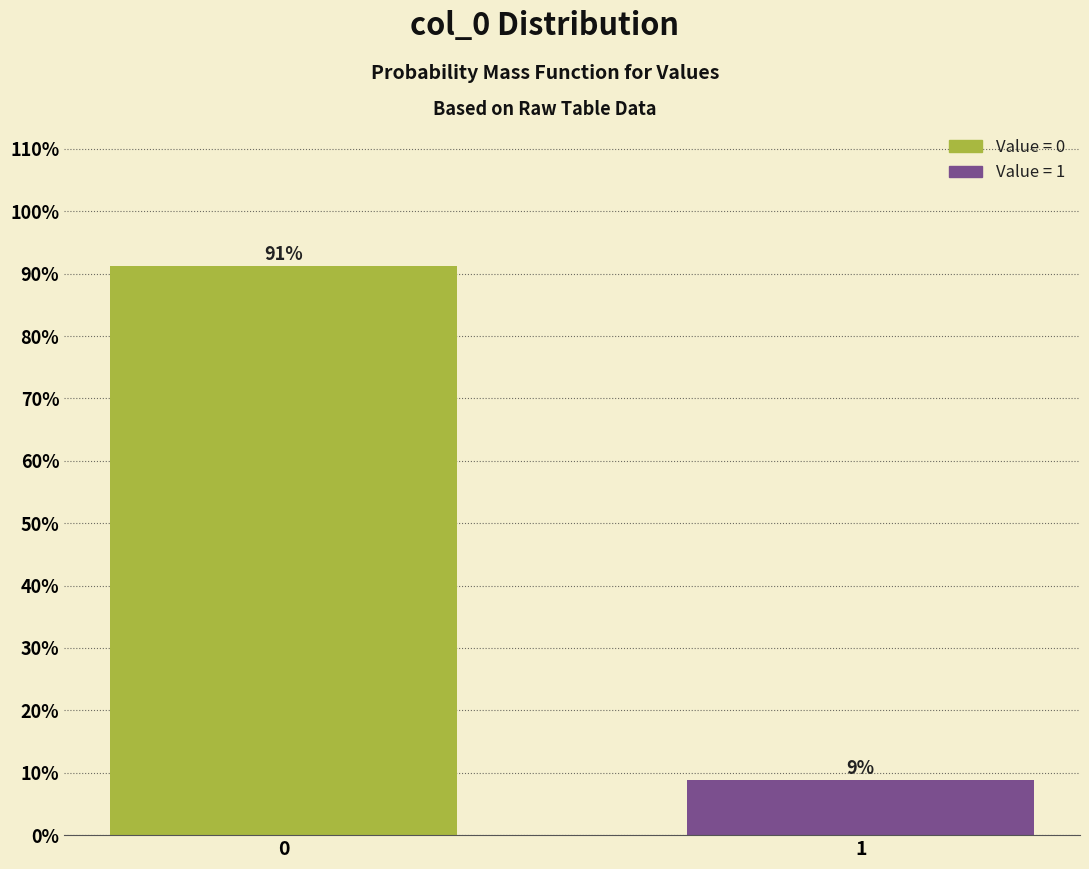

What is the value of the 2nd bar from the left?

8.8